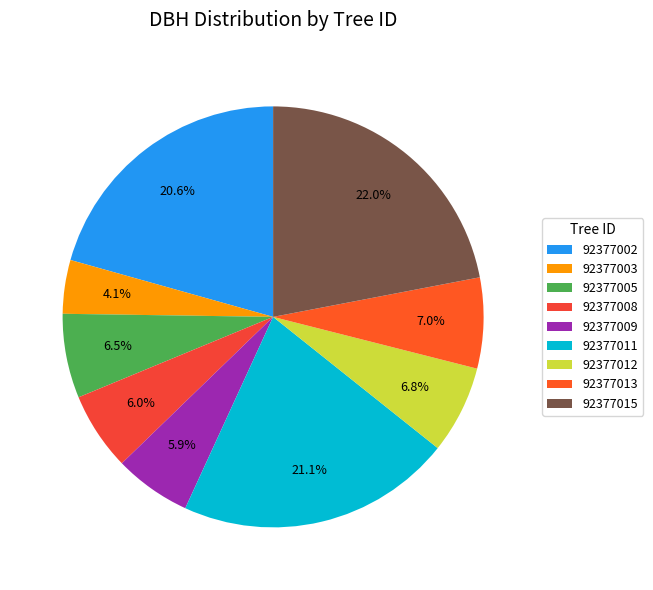

To the nearest percent, what percentage of the pie is 92377015?

22%